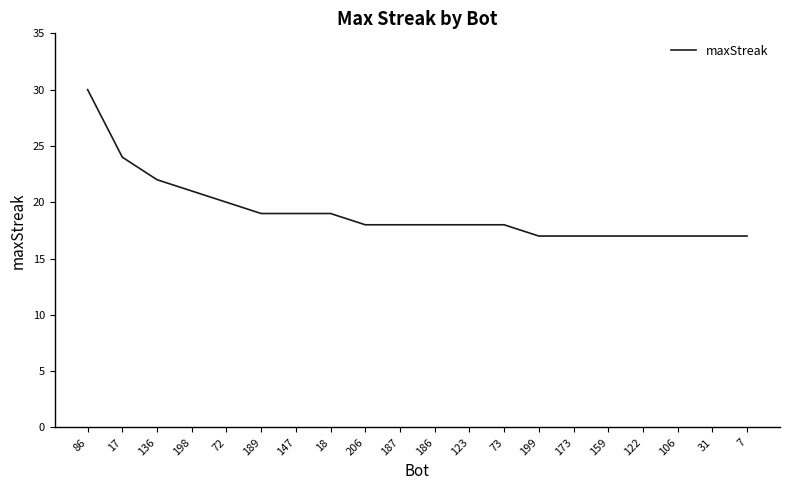

How many series are shown in this chart?

1